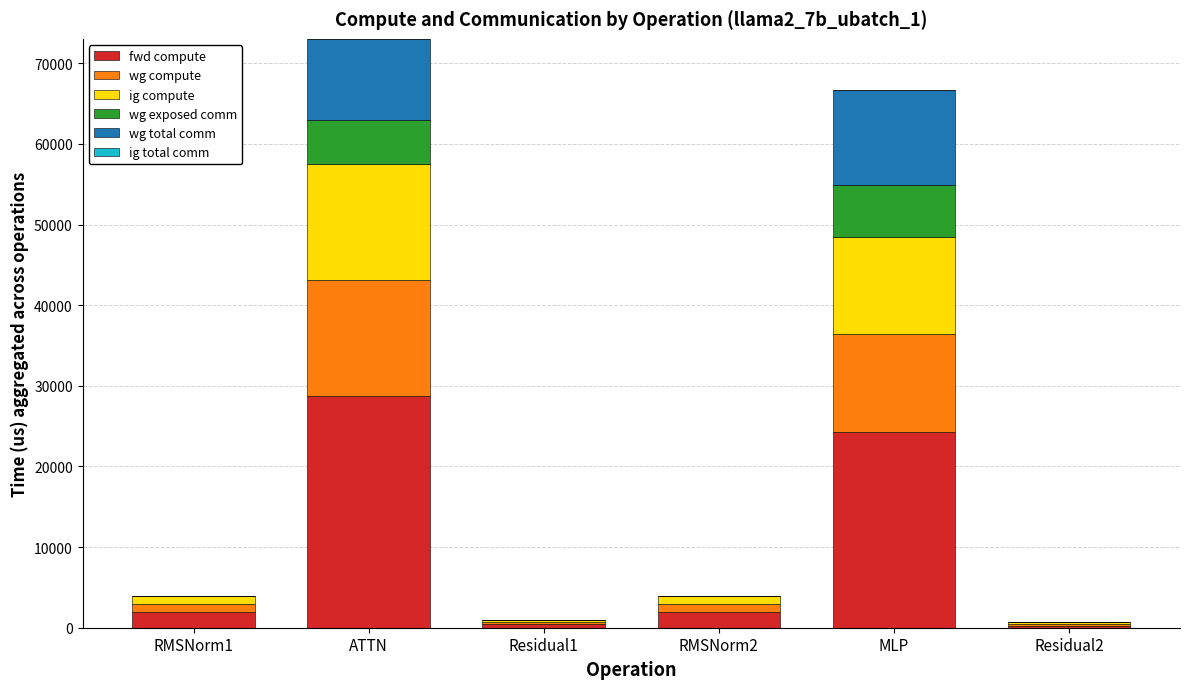

What is the approximate value of fwd compute at MLP?

24251.6